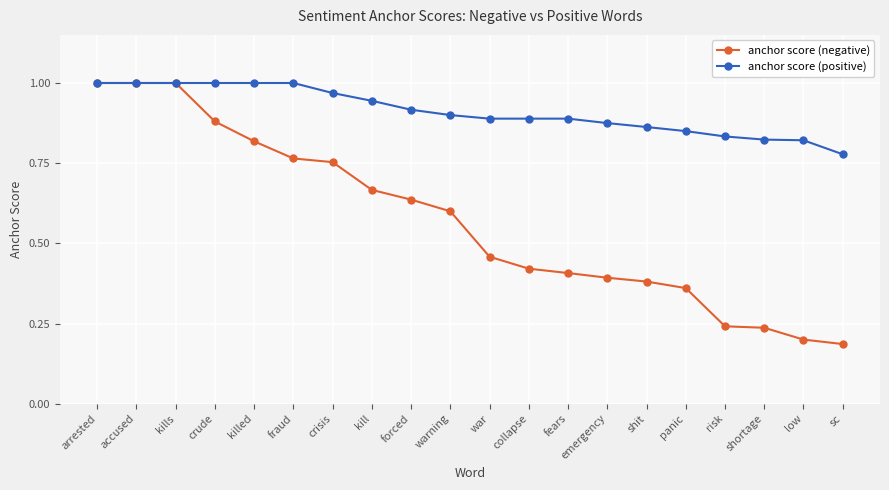

Count the anchor score (positive) values in the range 0 to 1.

20